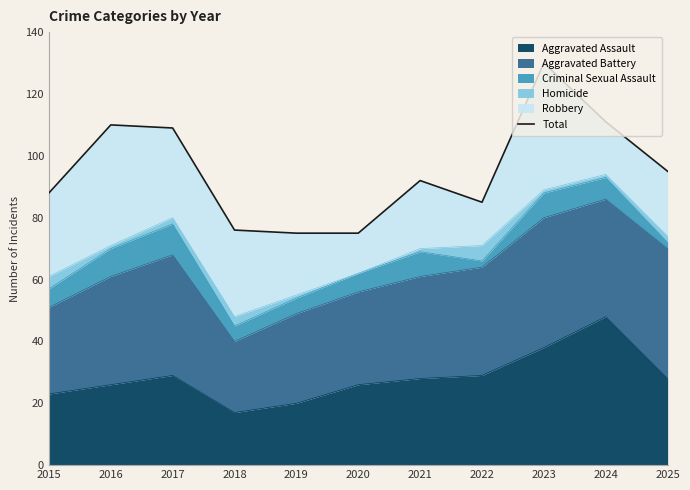

Reading left to right, list all the values displayed in this chart.

2015=88	2016=110	2017=109	2018=76	2019=75	2020=75	2021=92	2022=85	2023=130	2024=111	2025=95